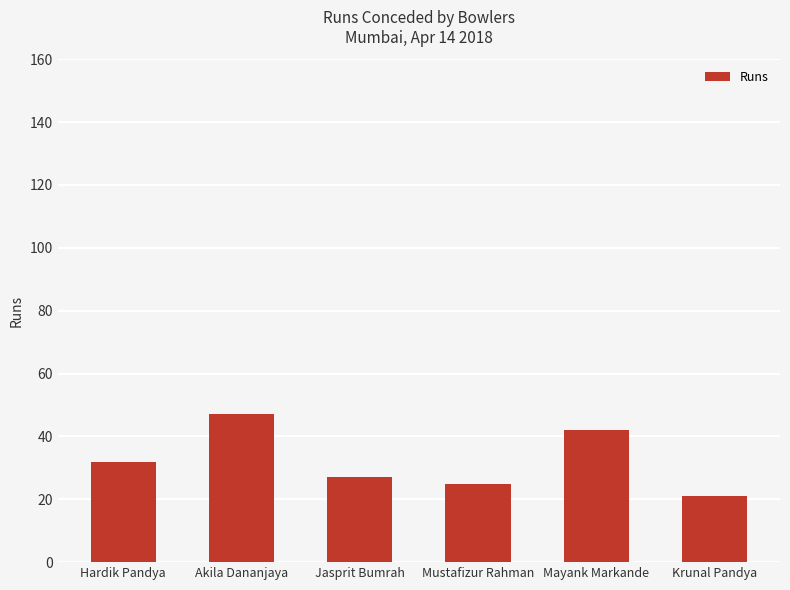

What is the smallest value displayed?

21